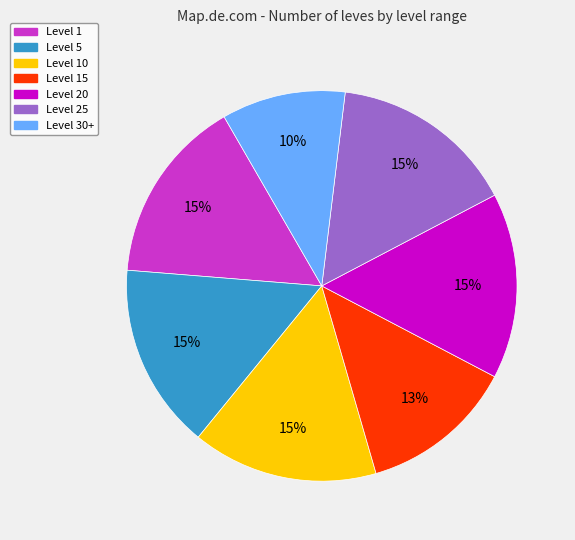

Is there a majority slice in this chart?

No